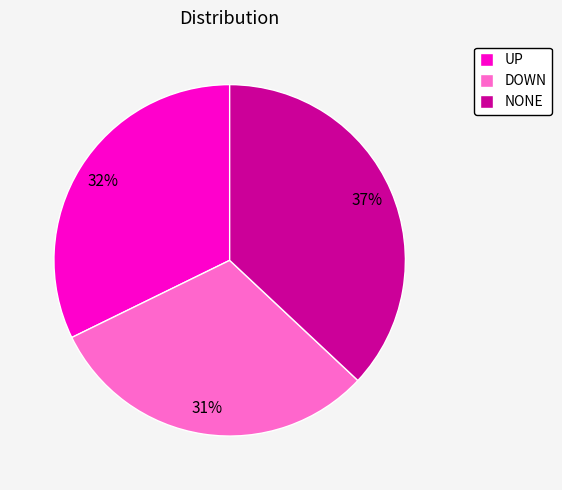

Does NONE account for over 50% of the chart?

No